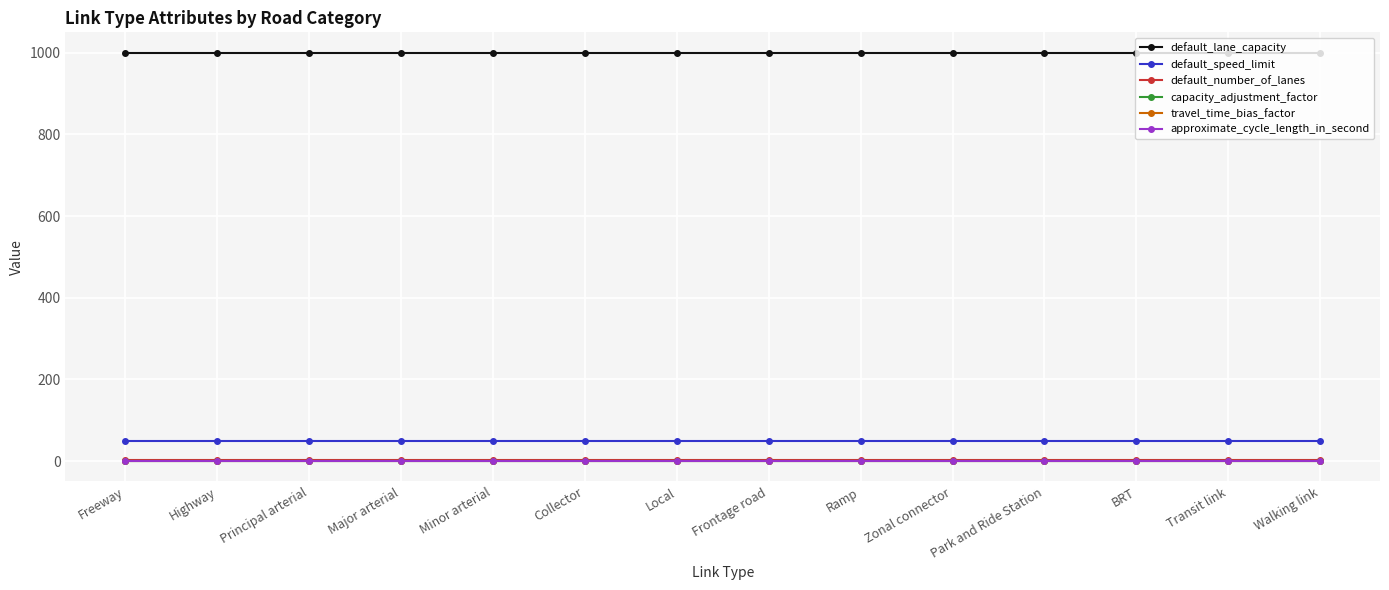

True or false: default_lane_capacity and default_speed_limit cross at least once.

False